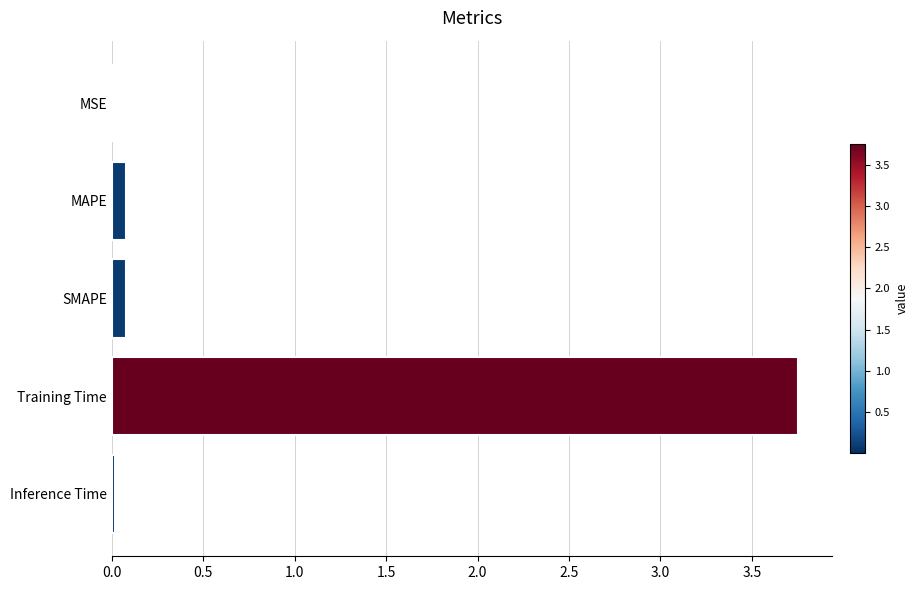

What is the sum of all values?

3.9